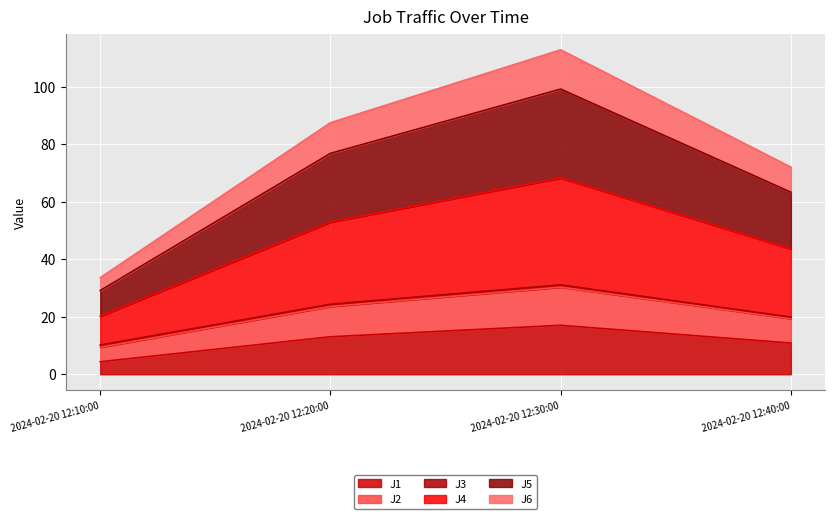

Is it true that J1 equals 29.5 at 2024-02-20 12:30:00?

False